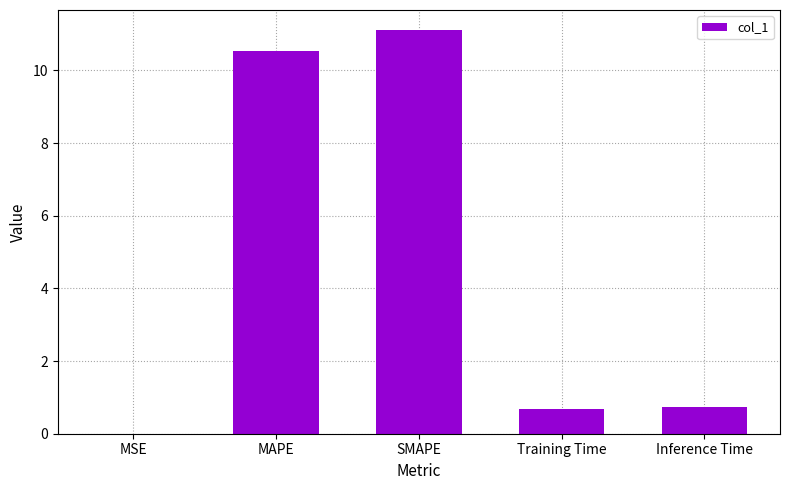

Which category has the highest value across all series?

SMAPE